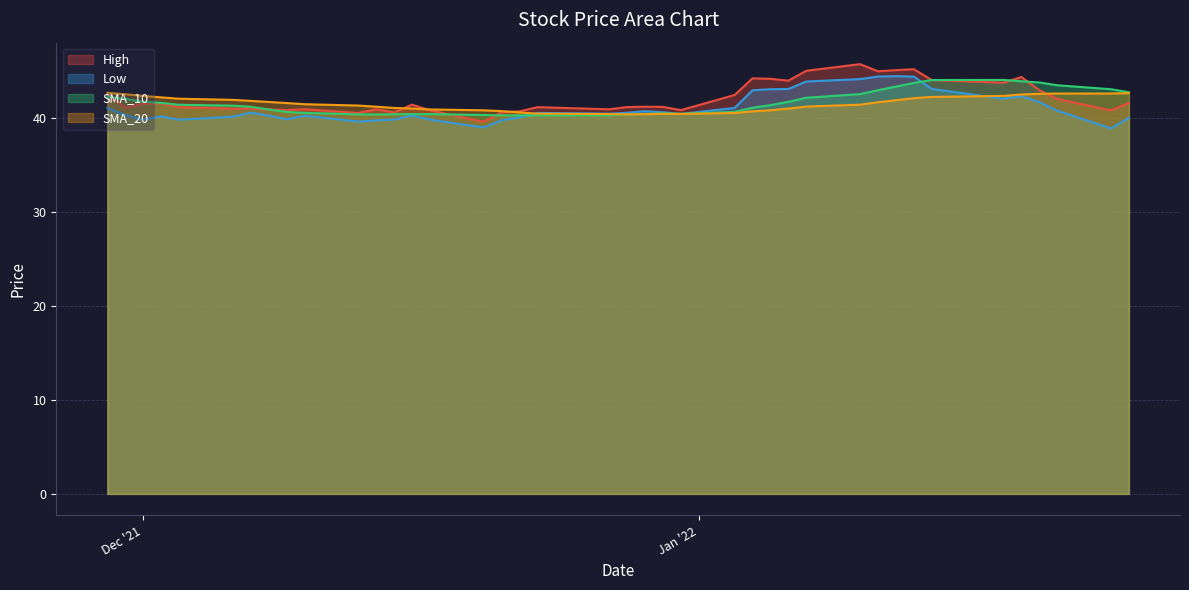

How many interior local valleys does the High series have?

12